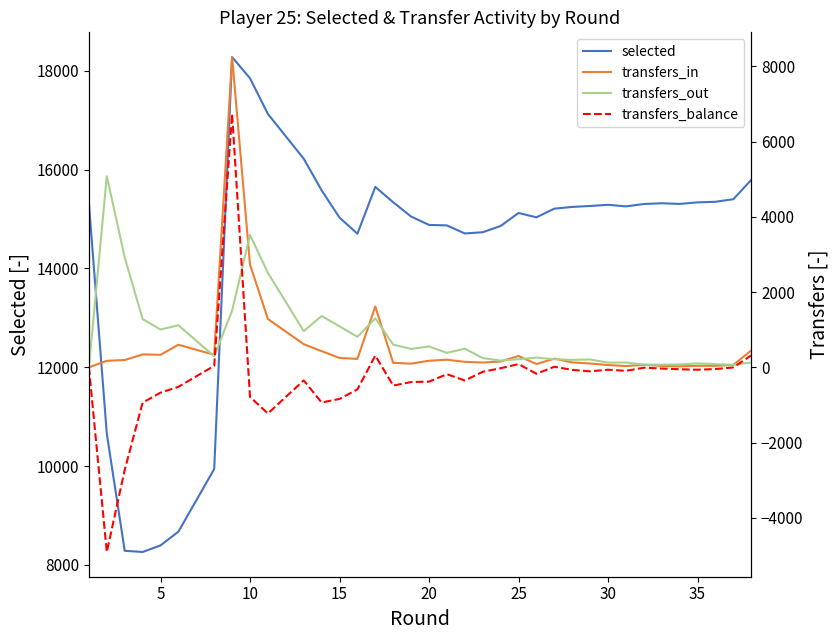

Which series has the widest spread of values?

transfers_balance